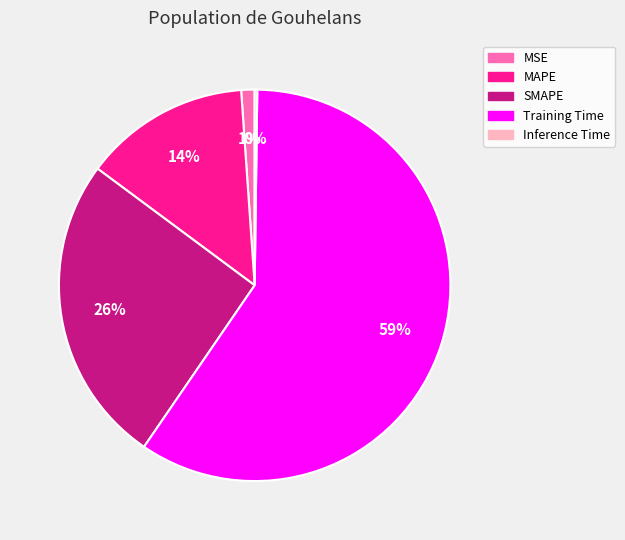

What percentage is the SMAPE slice, to the nearest percent?

26%